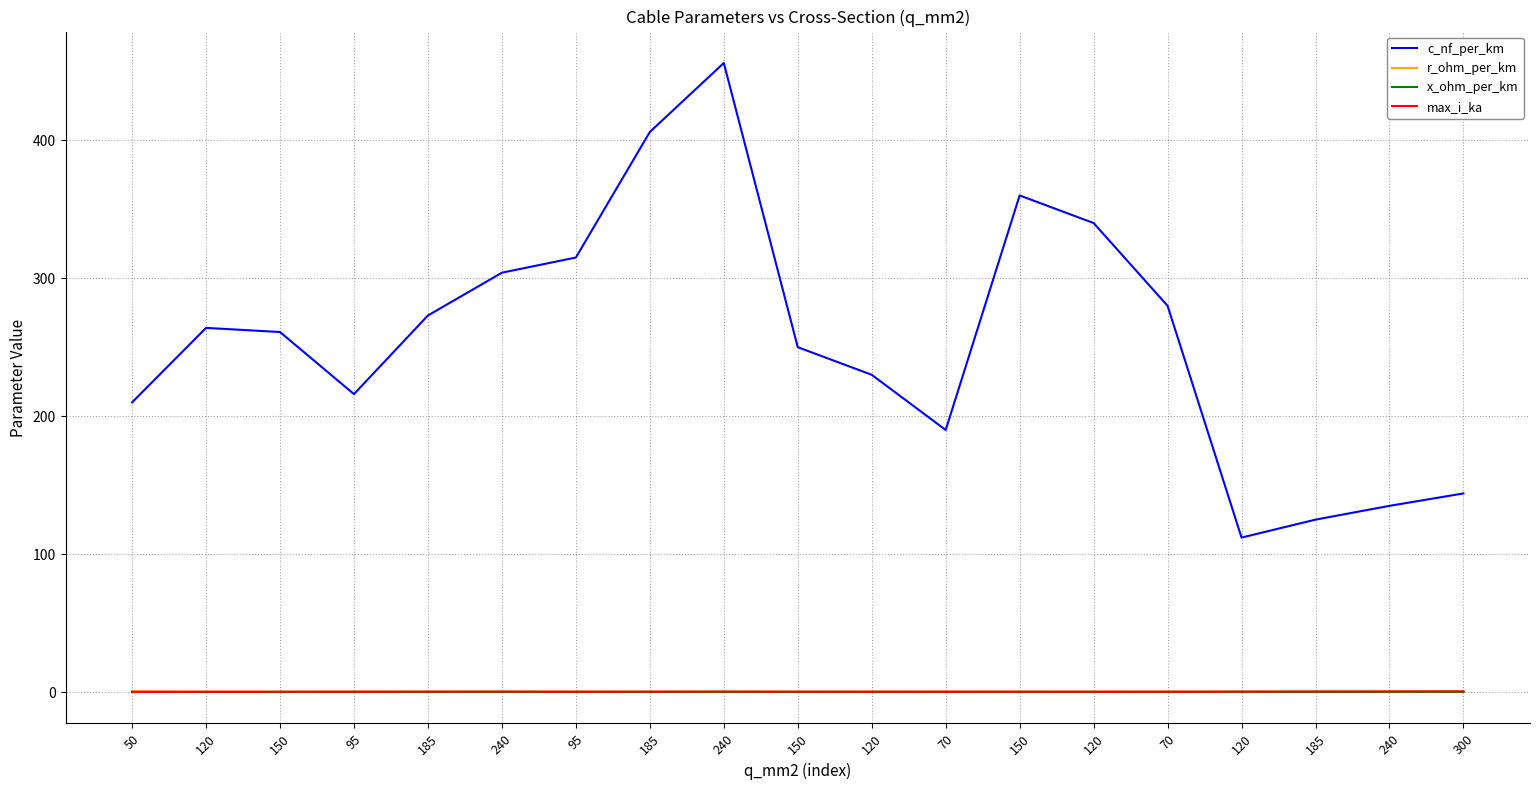

What is the total value across all series at 240?

304.7